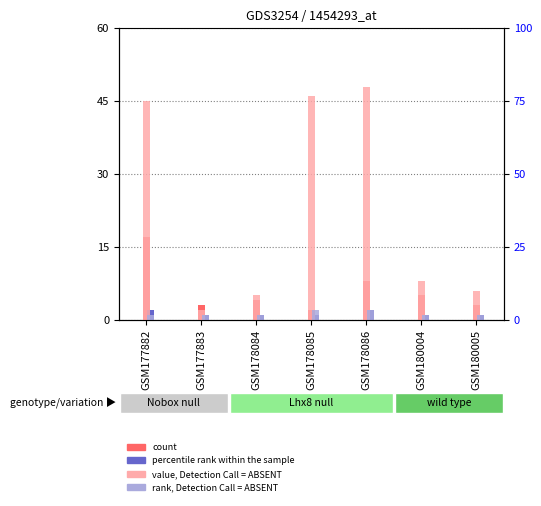

Which has a higher value, GSM178086 or GSM177883?

GSM178086